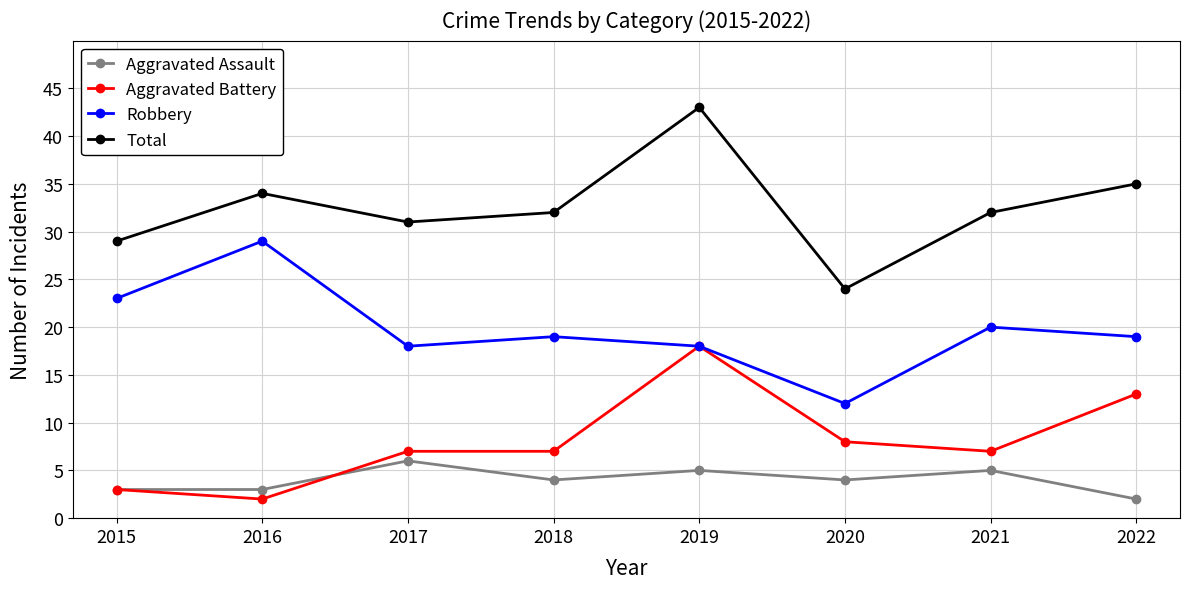

Rank the series at 2020 from highest to lowest value.

Total, Robbery, Aggravated Battery, Aggravated Assault